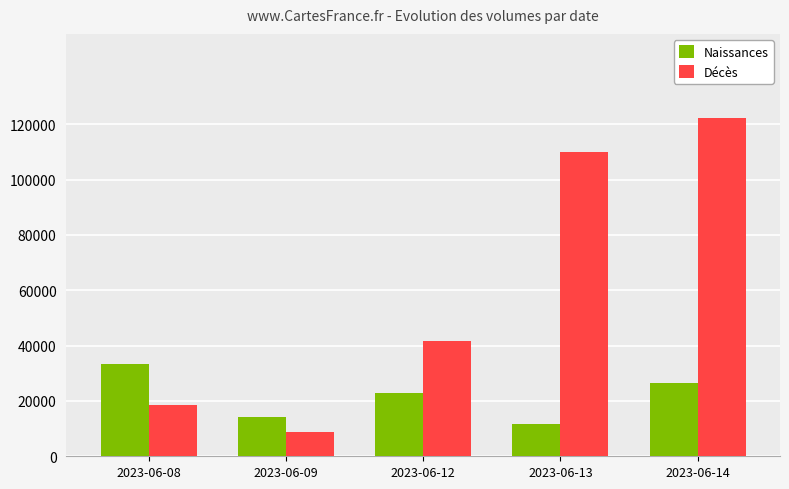

Count the number of data series in this chart.

2